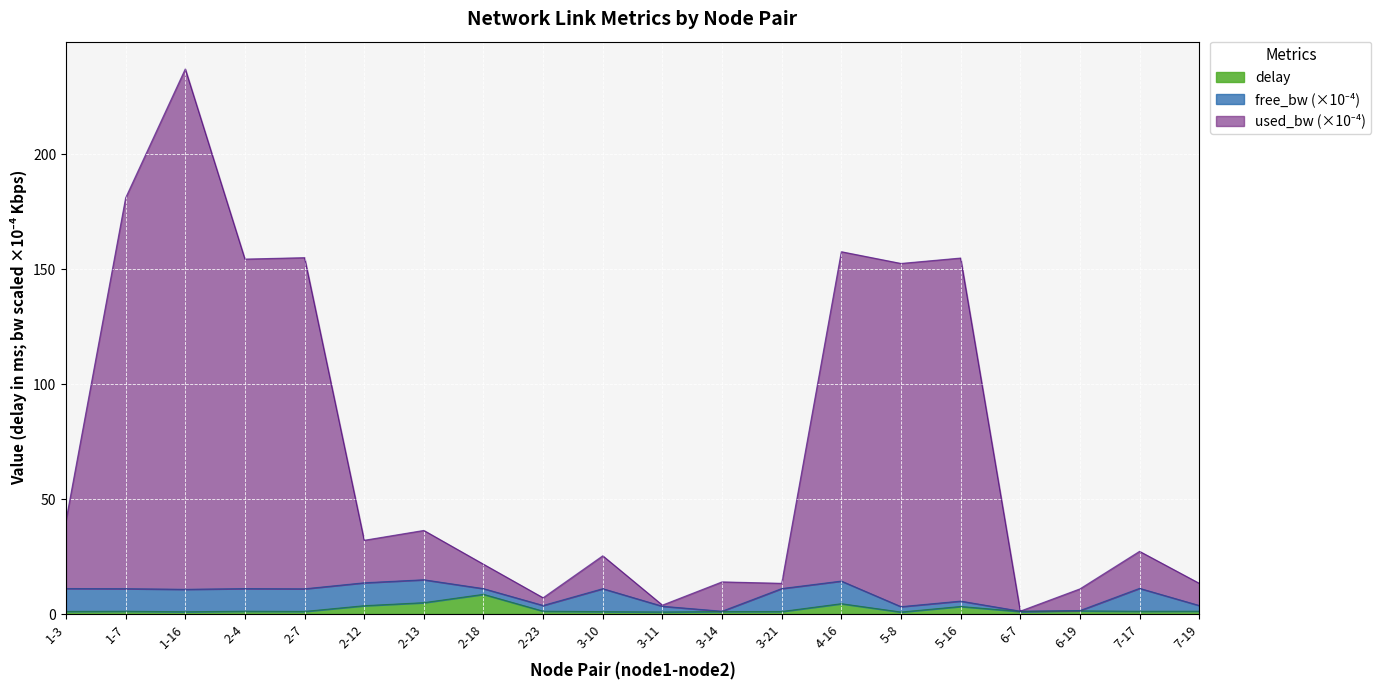

At which category is the sum across all series the highest?

1-16